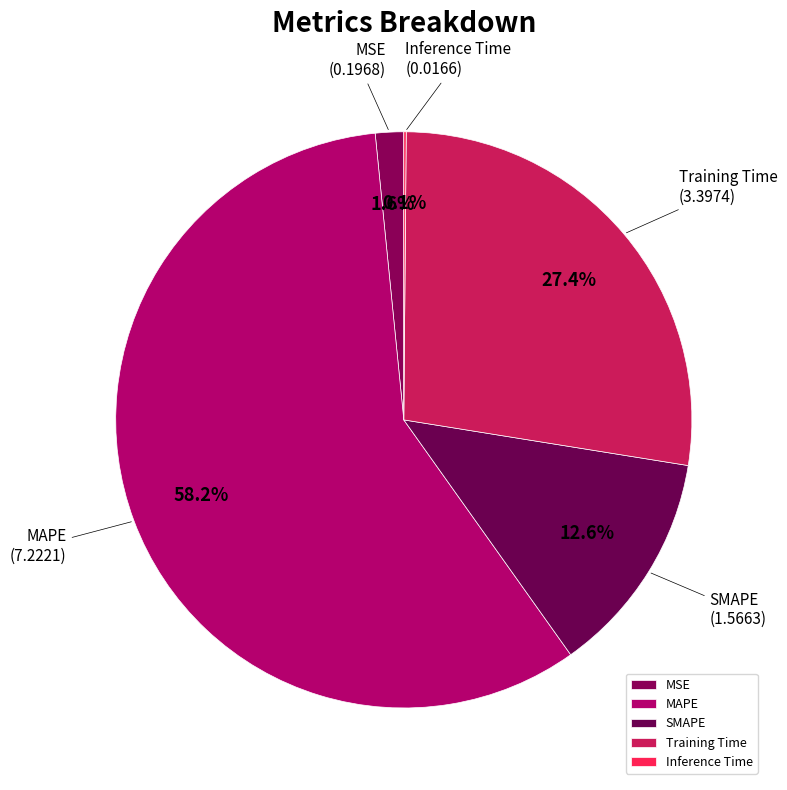

The Training Time slice represents 16% of the pie. True or false?

False